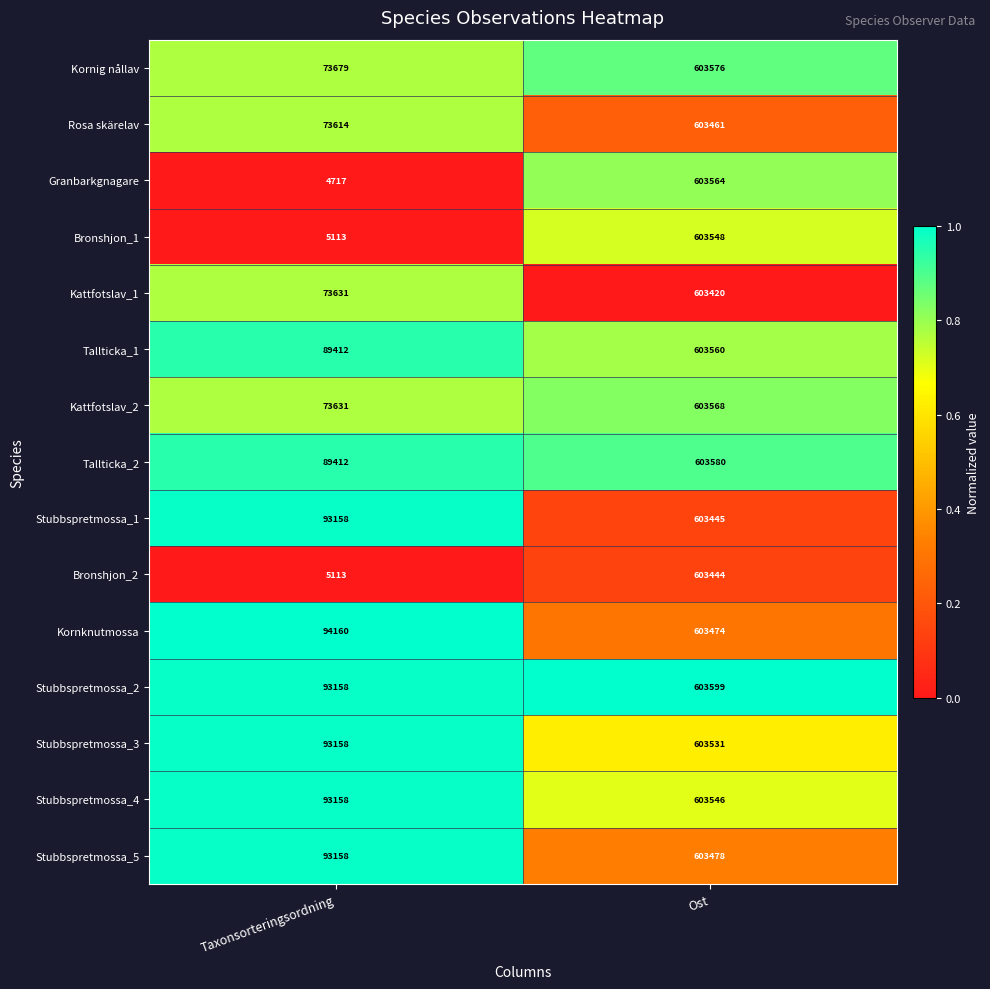

Which label corresponds to the smallest value in the chart?

Taxonsorteringsordning